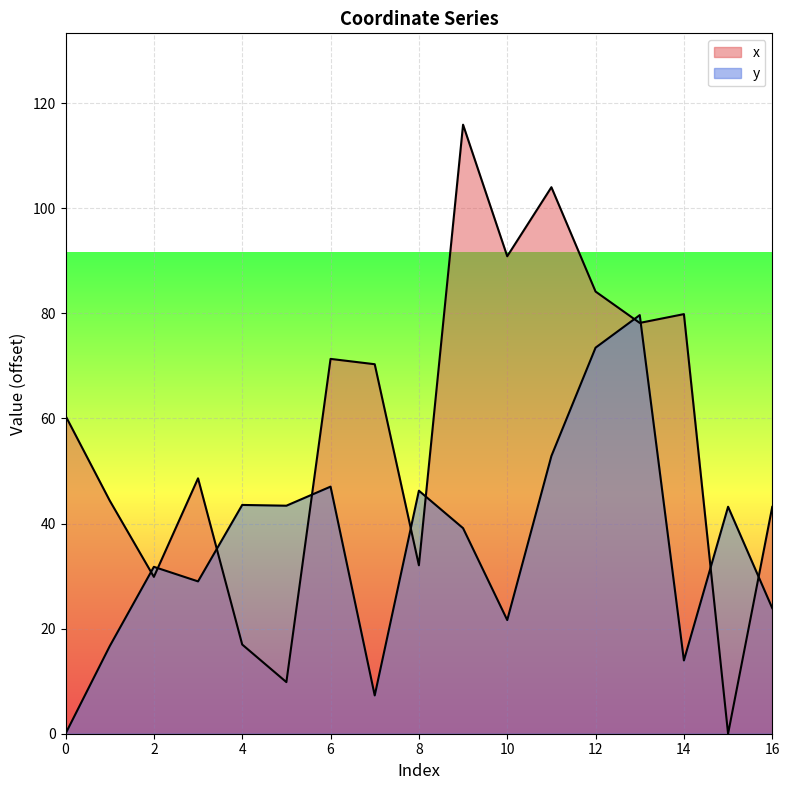

Rank the series at 7 from highest to lowest value.

x, y